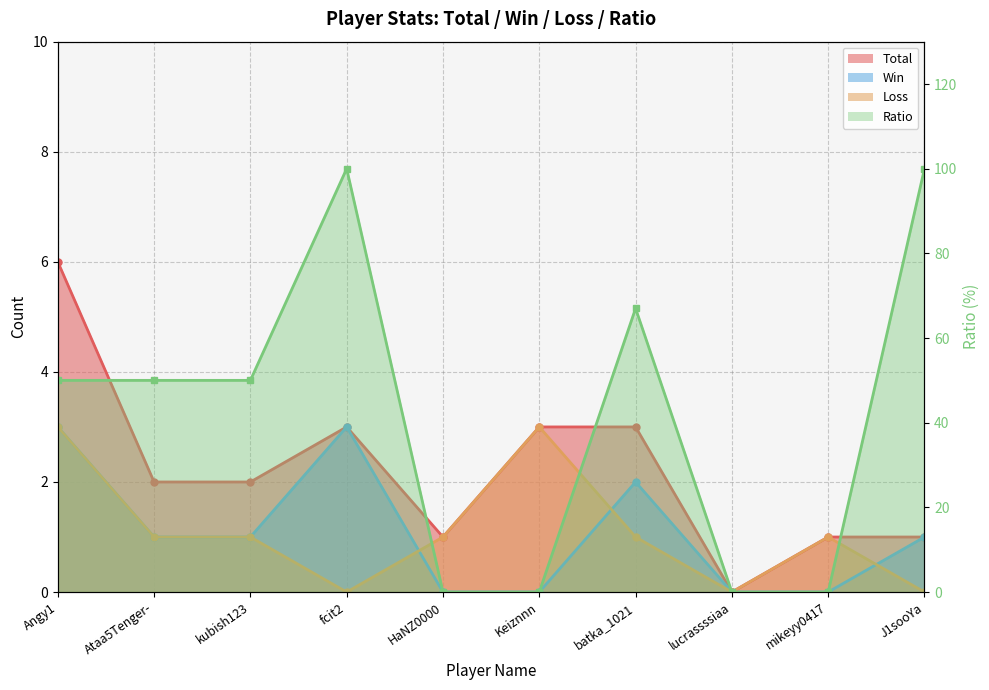

True or false: Loss has more than 1 interior local peaks.

True